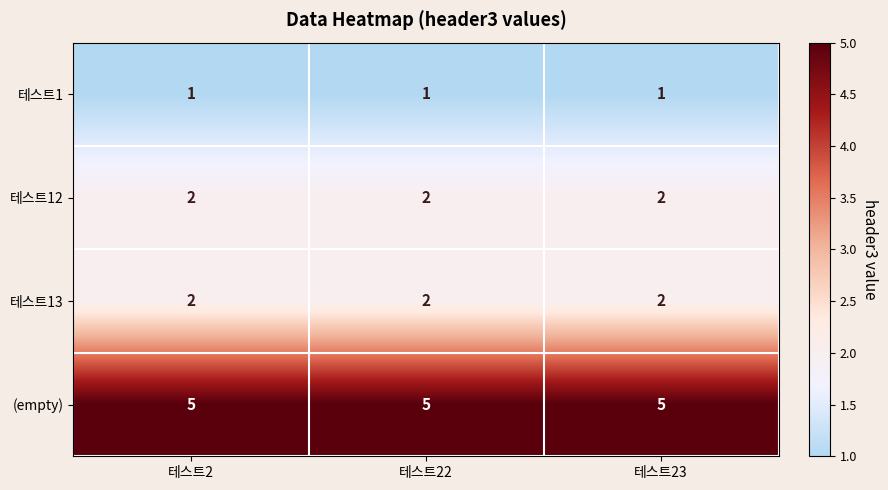

What is the spread (max minus min) of values at 테스트2?

4